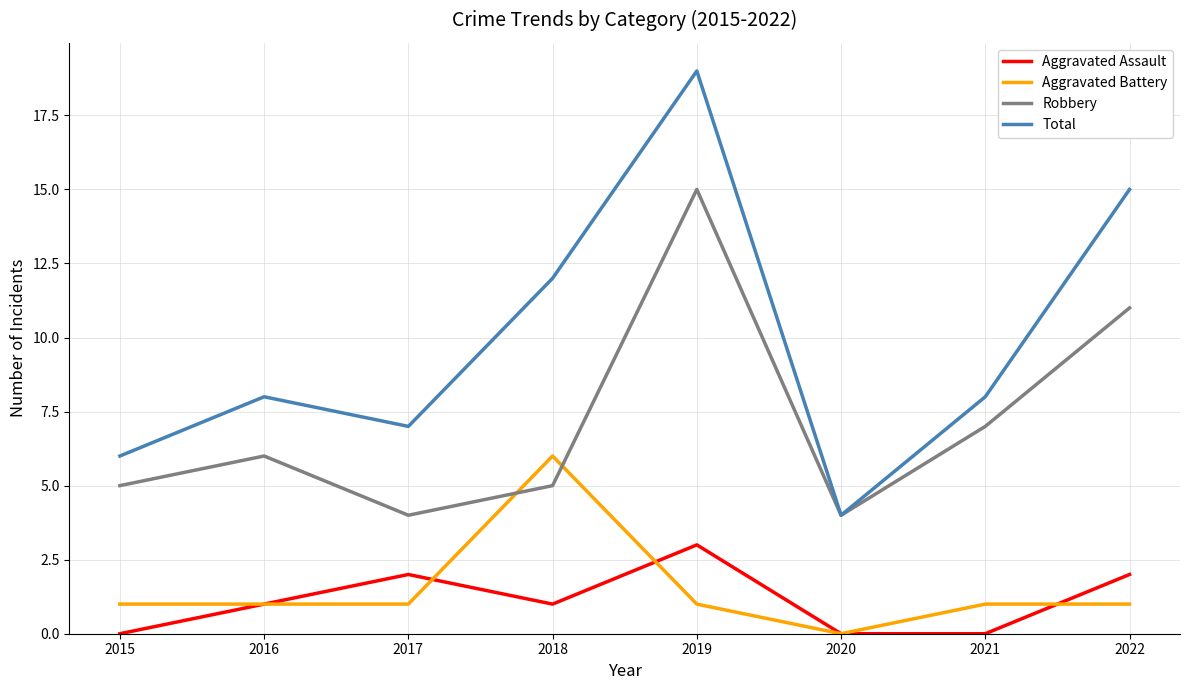

Which category has the highest value in the Aggravated Assault series?

2019